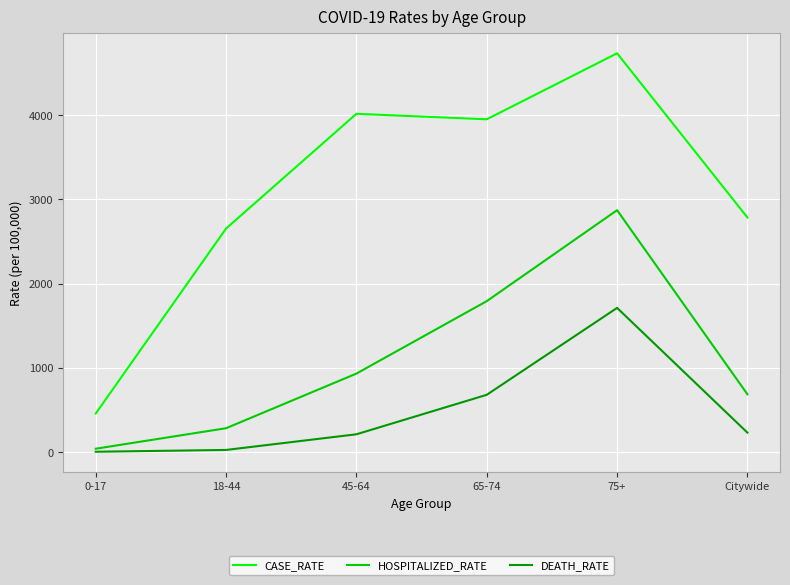

True or false: CASE_RATE has a value of 3953.1 at 65-74.

True